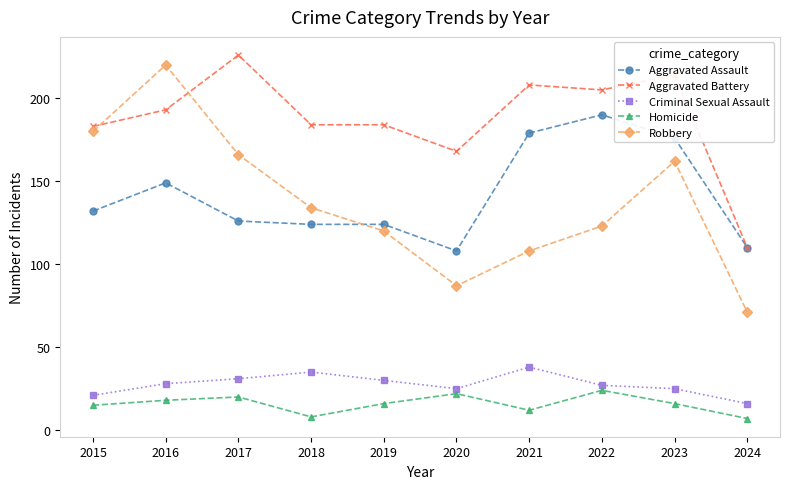

What is the difference between the highest and lowest values at 2017?

206